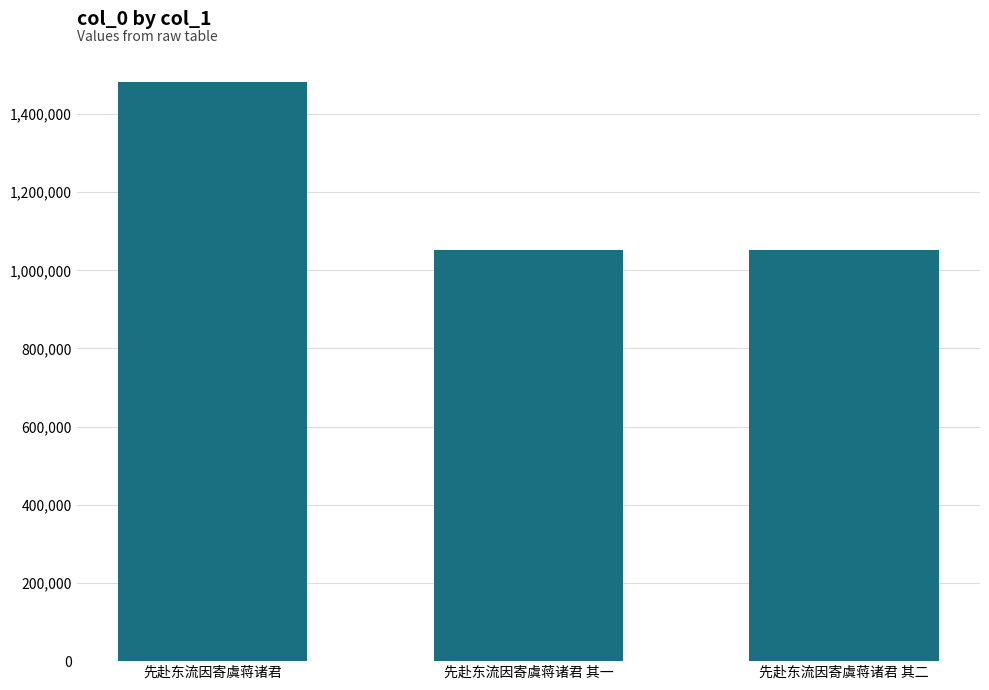

What is the average value?

1195837